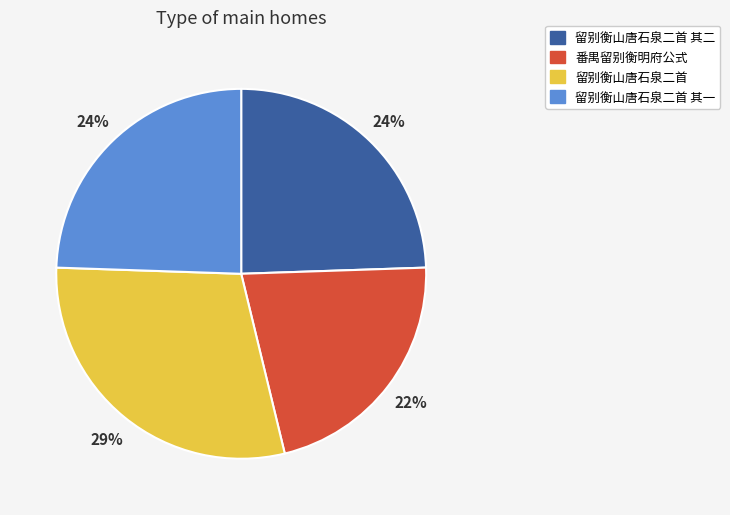

To the nearest percent, what is the average slice percentage?

25%